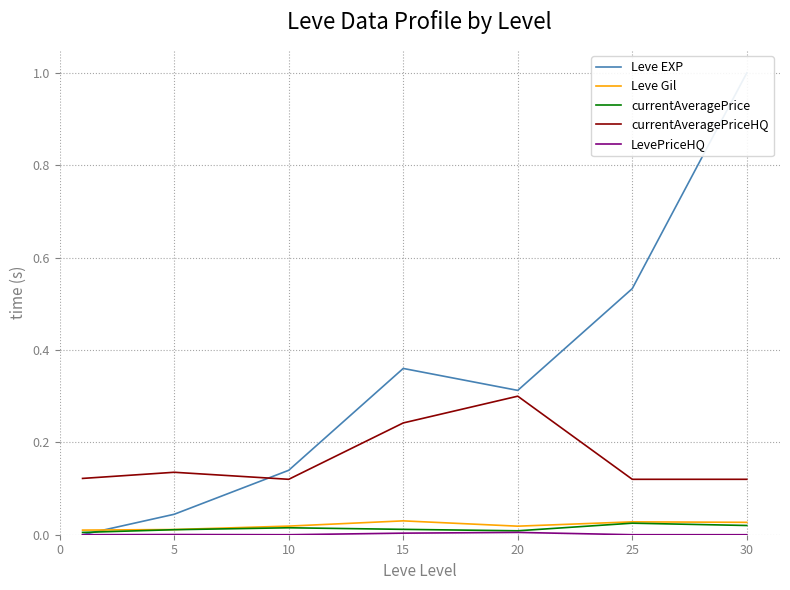

Which series has the largest total across all categories?

Leve EXP